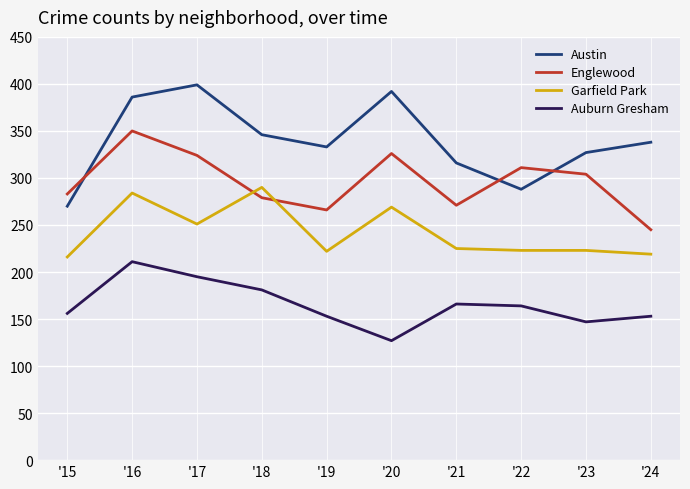

The Englewood series shows 147 at '21. True or false?

False